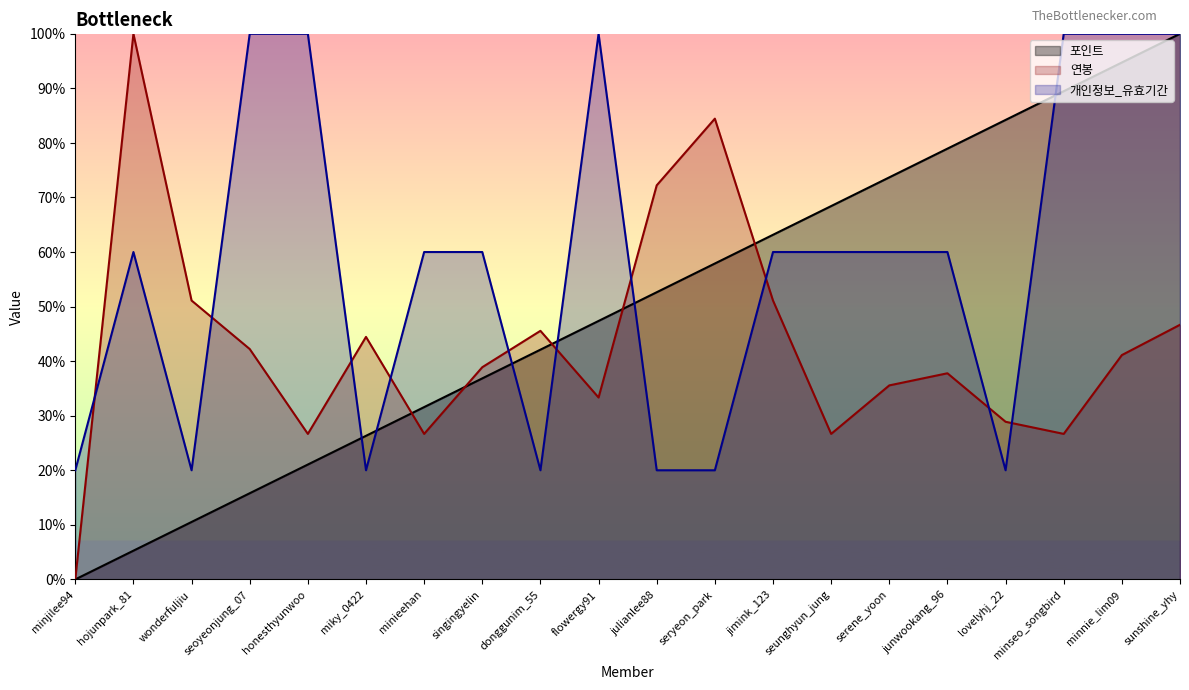

What are all the series names shown in the legend?

포인트, 연봉, 개인정보_유효기간